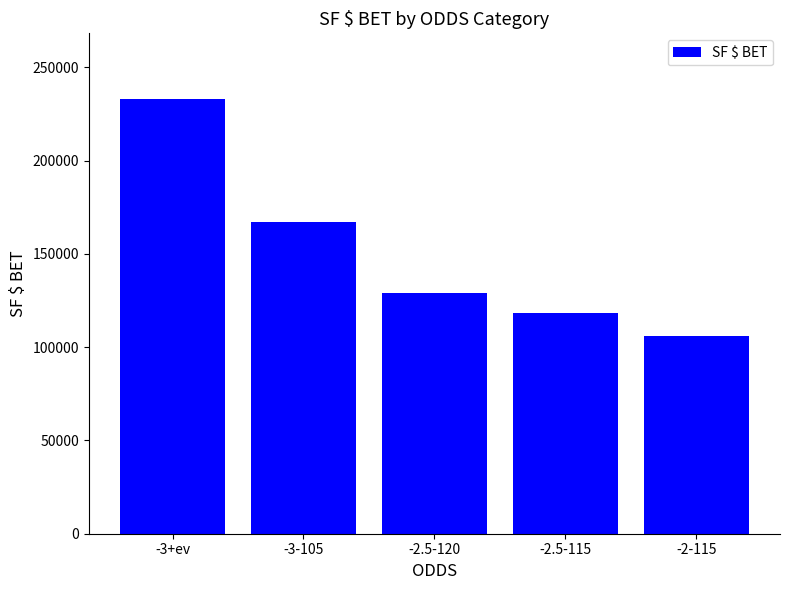

What is the difference between the maximum and minimum values?

127476